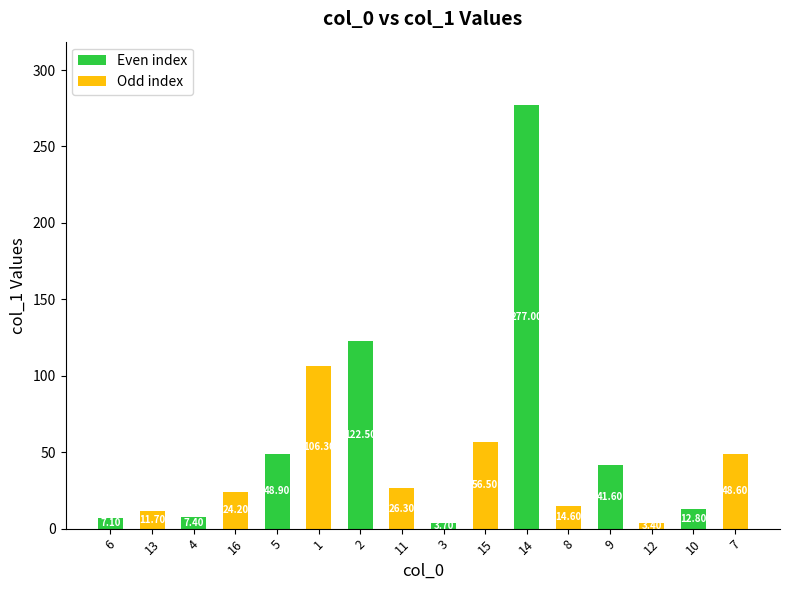

What is the label of the 6th bar from the left?

1